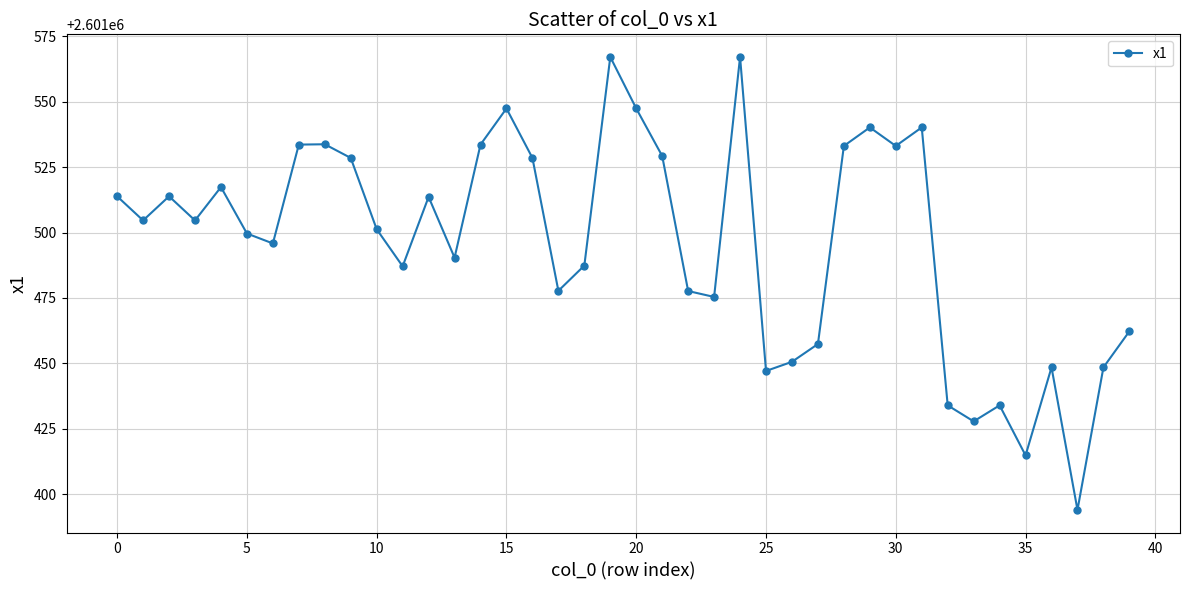

How many interior local valleys (lower than both neighbors) does the data have?

12